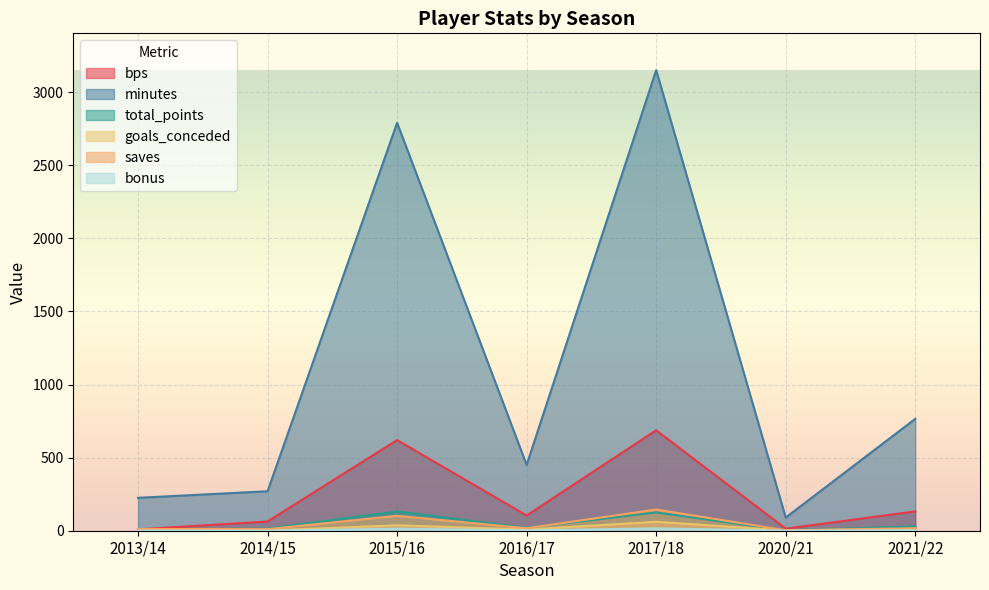

Rank the categories by bps value from highest to lowest.

2017/18, 2015/16, 2021/22, 2016/17, 2014/15, 2020/21, 2013/14